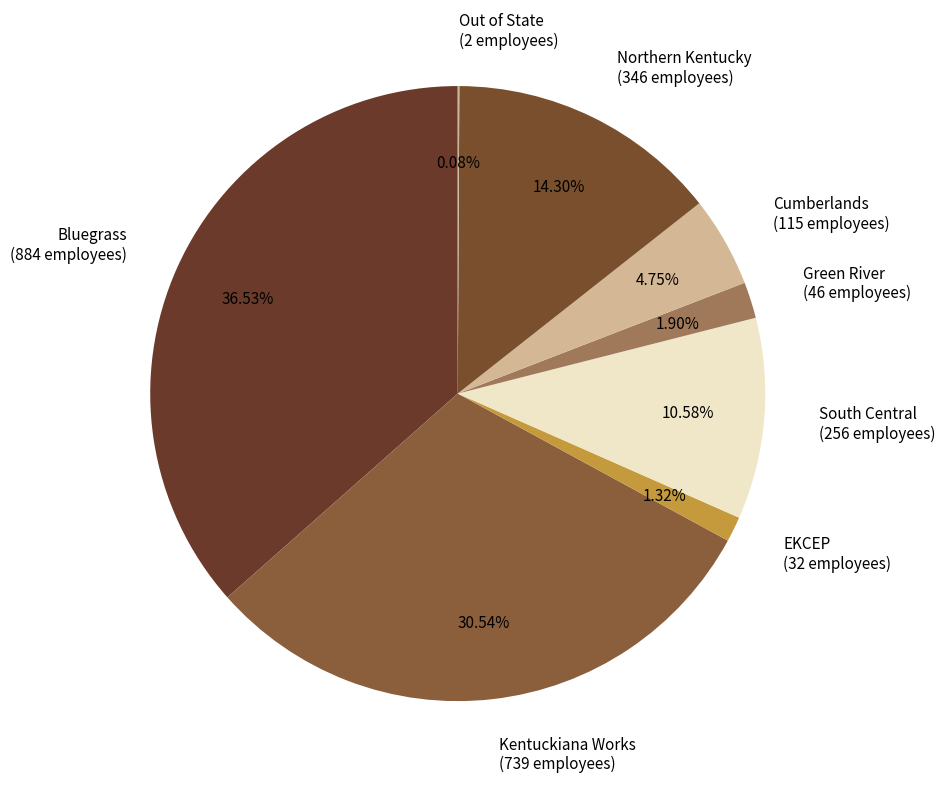

Is it true that South Central is 11% of the pie?

True